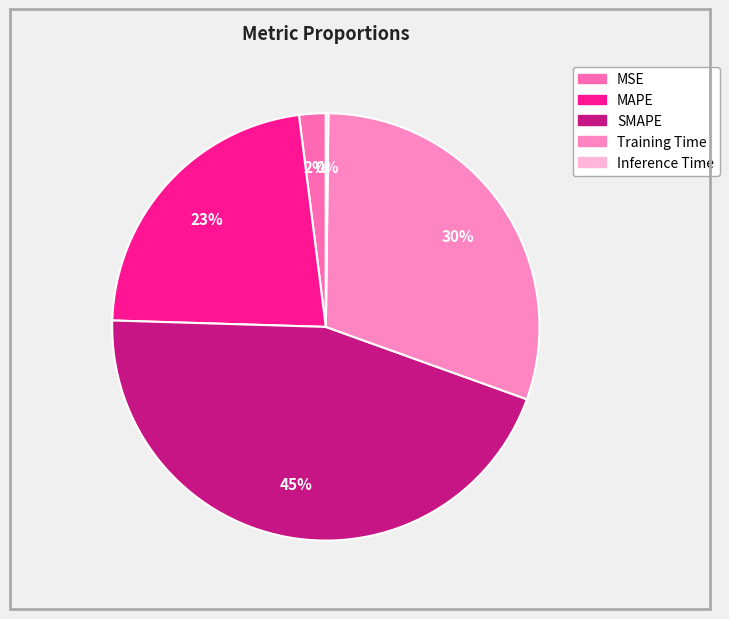

What is the change in value from MSE to Training Time?

+1.3